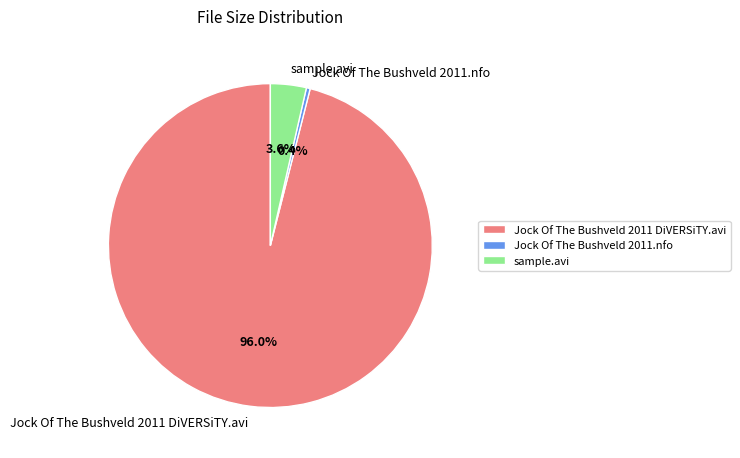

To the nearest percent, what is the difference between the sample.avi and Jock Of The Bushveld 2011 DiVERSiTY.avi slice percentages?

92%